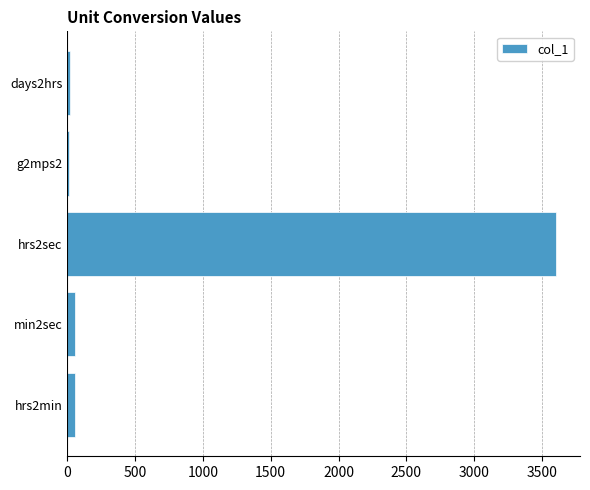

The value at hrs2sec is 3600.0. True or false?

True